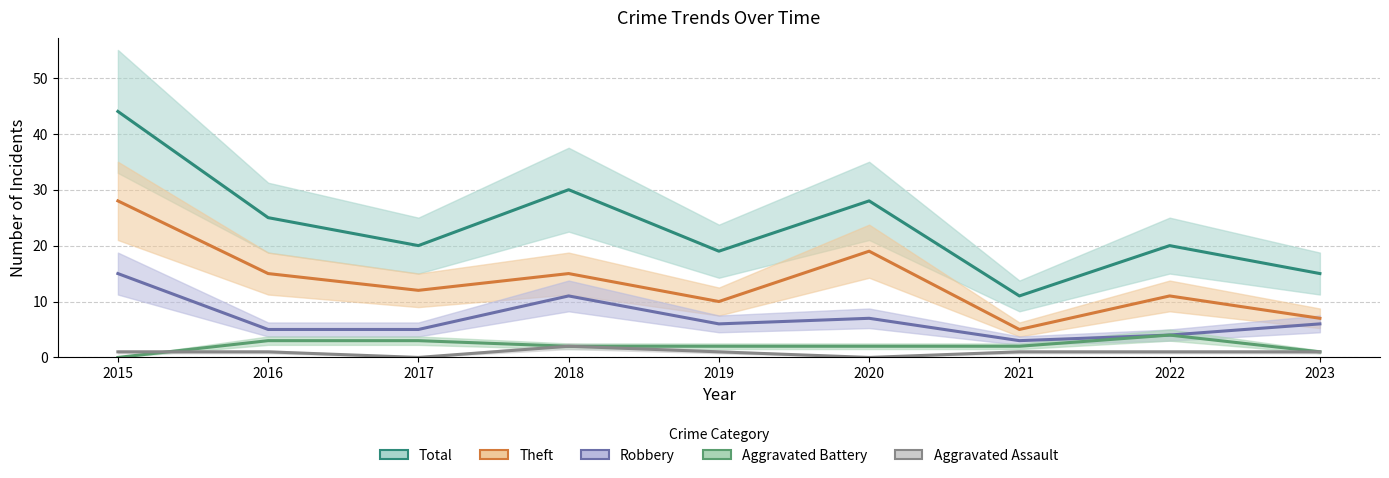

At how many categories does at least one series exceed 5?

9